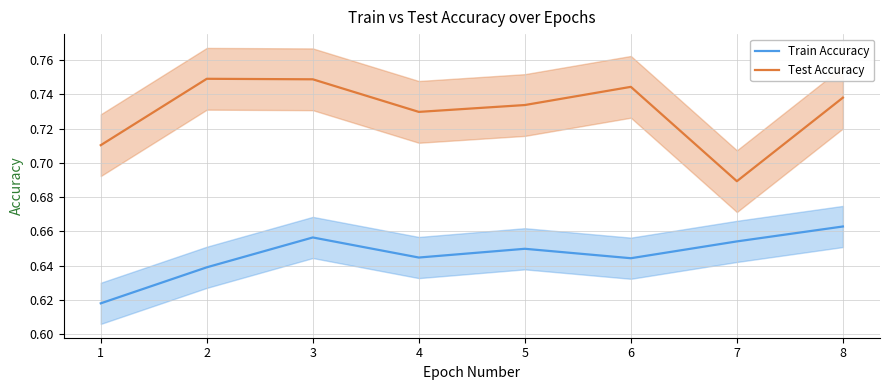

Reading left to right, what are all the values shown in this chart?

Train Accuracy: 0.6	0.6	0.7	0.6	0.6	0.6	0.7	0.7
Test Accuracy: 0.7	0.7	0.7	0.7	0.7	0.7	0.7	0.7